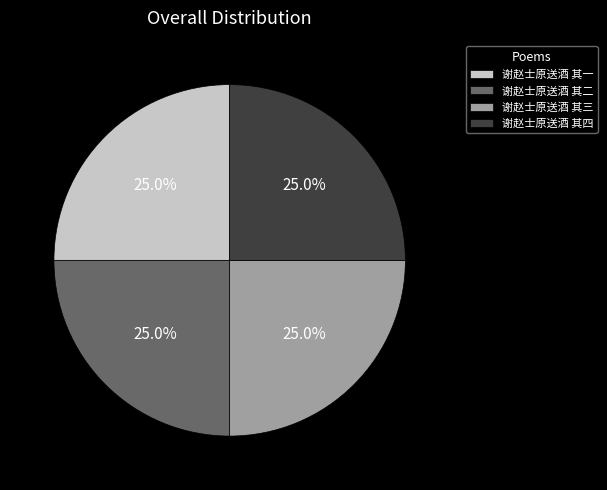

True or false: 谢赵士原送酒 其一 accounts for 25% of the total.

True